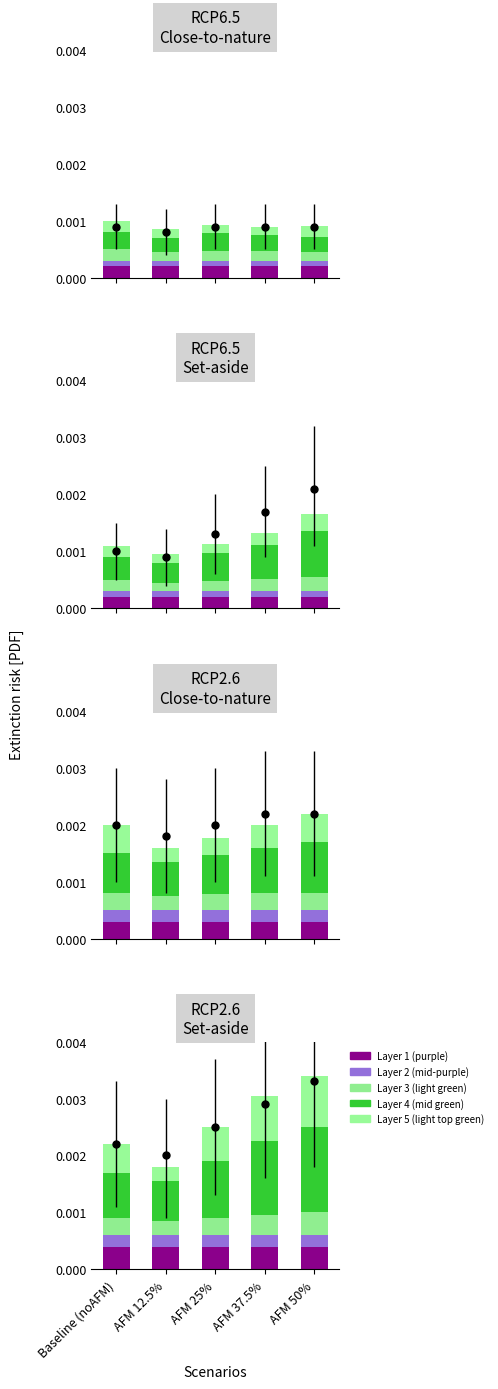

Is it true that Layer 5 (light top green) equals 0.0 at AFM 50%?

False